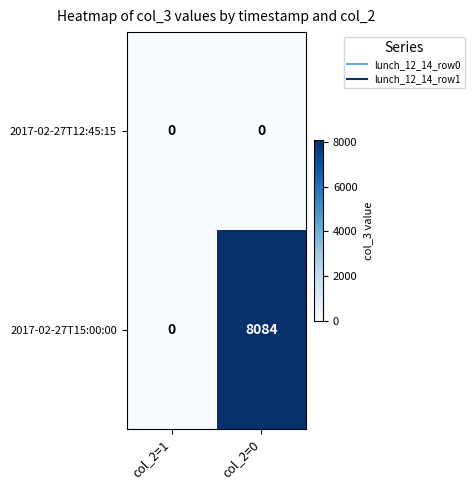

Reading left to right, list all the values displayed in this chart.

2017-02-27T12:45:15: 0	0
2017-02-27T15:00:00: 0	8084